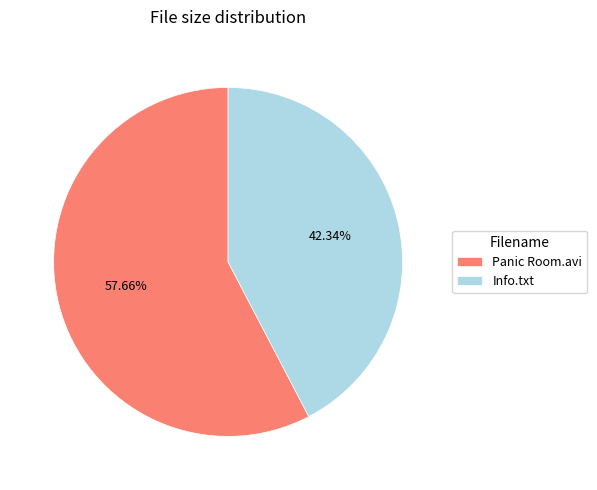

To the nearest percent, what portion does Panic Room.avi represent?

58%